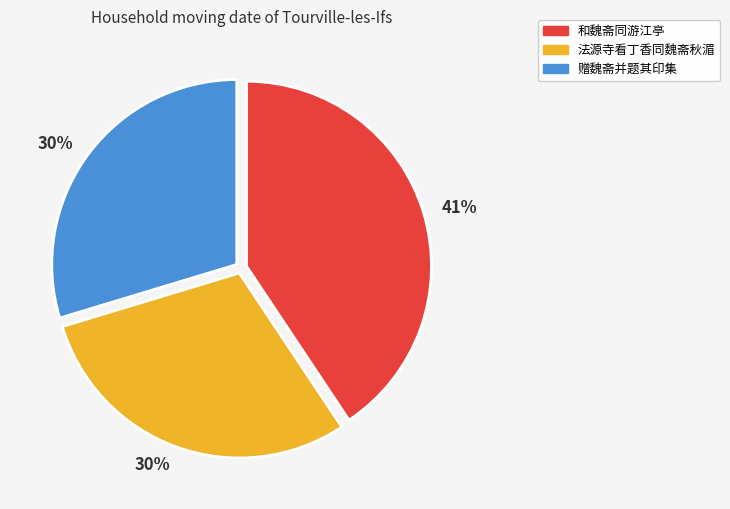

Is there a majority slice in this chart?

No